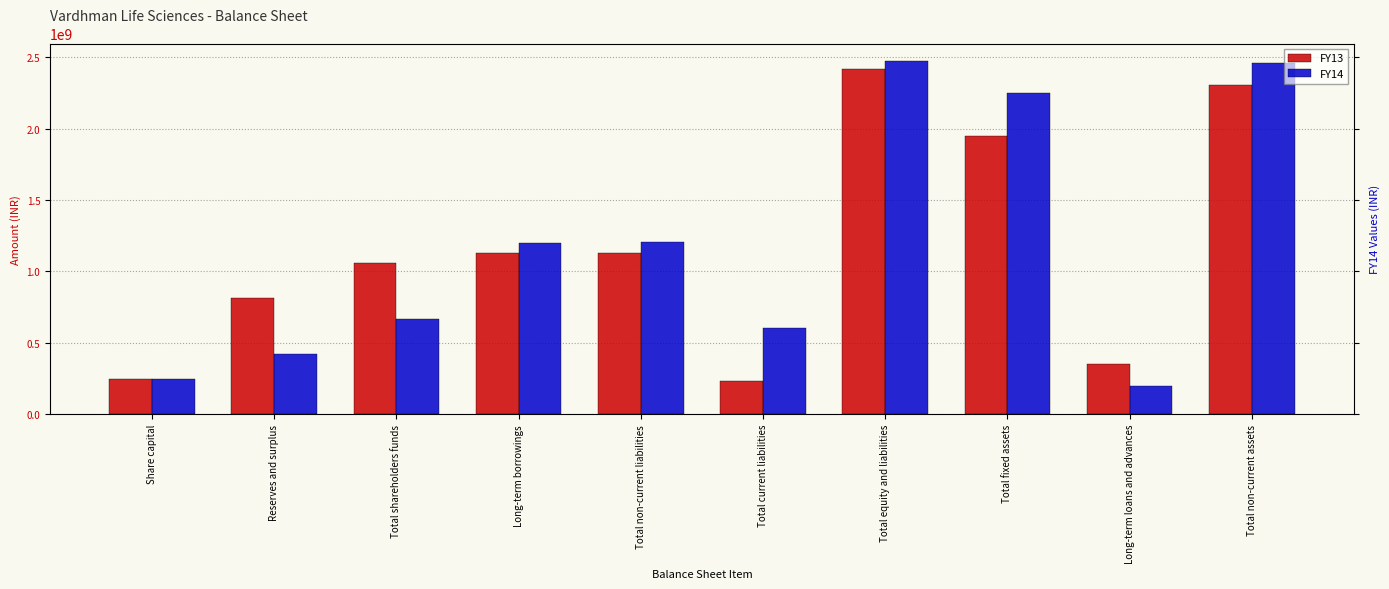

Reading left to right, extract all data points from this chart.

FY13: 243400000	812776149	1056176149	1127748153	1128213283	231924184	2417421369	1950746452	348353331	2307030926
FY14: 243400000	422203454	665603454	1202059564	1203005952	604711793	2473321199	2252208496	198271466	2457617990